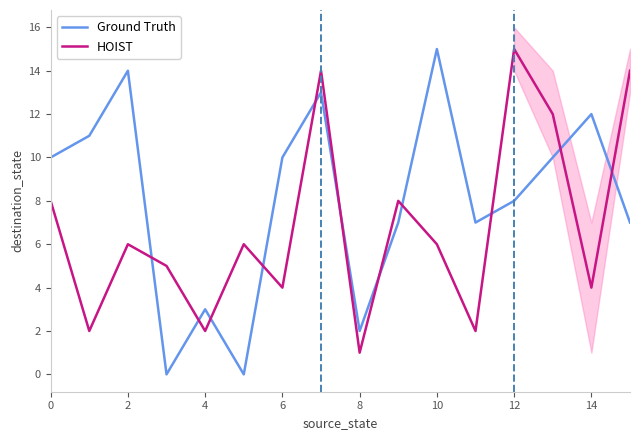

At which label does Ground Truth reach its peak?

10